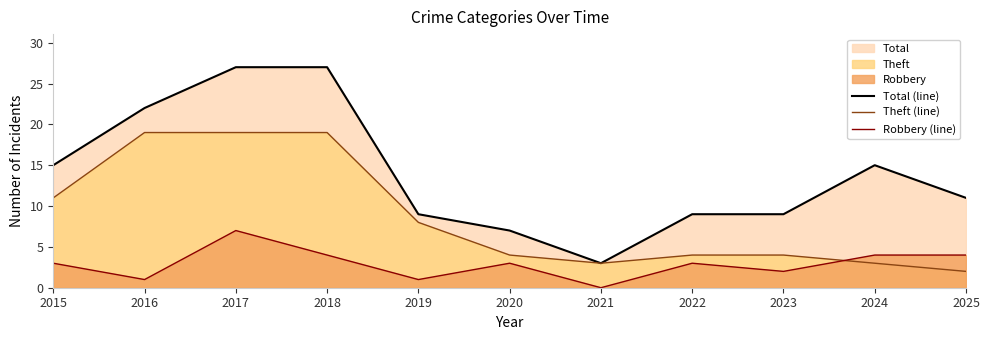

The Total (line) series shows 5 at 2019. True or false?

False